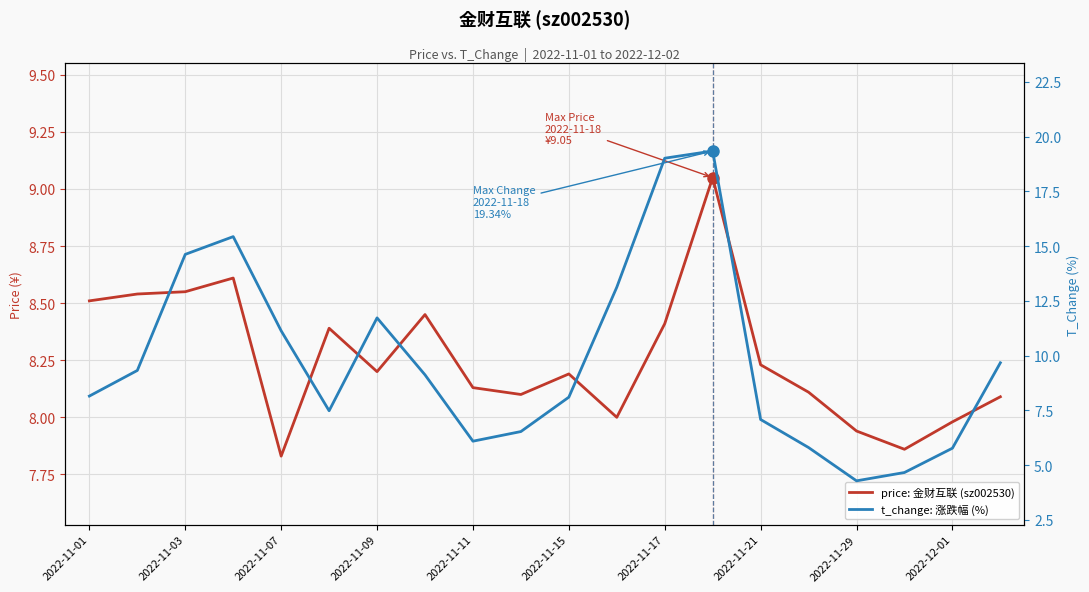

True or false: price: 金财互联 (sz002530) and t_change: 涨跌幅 (%) intersect in this chart.

True